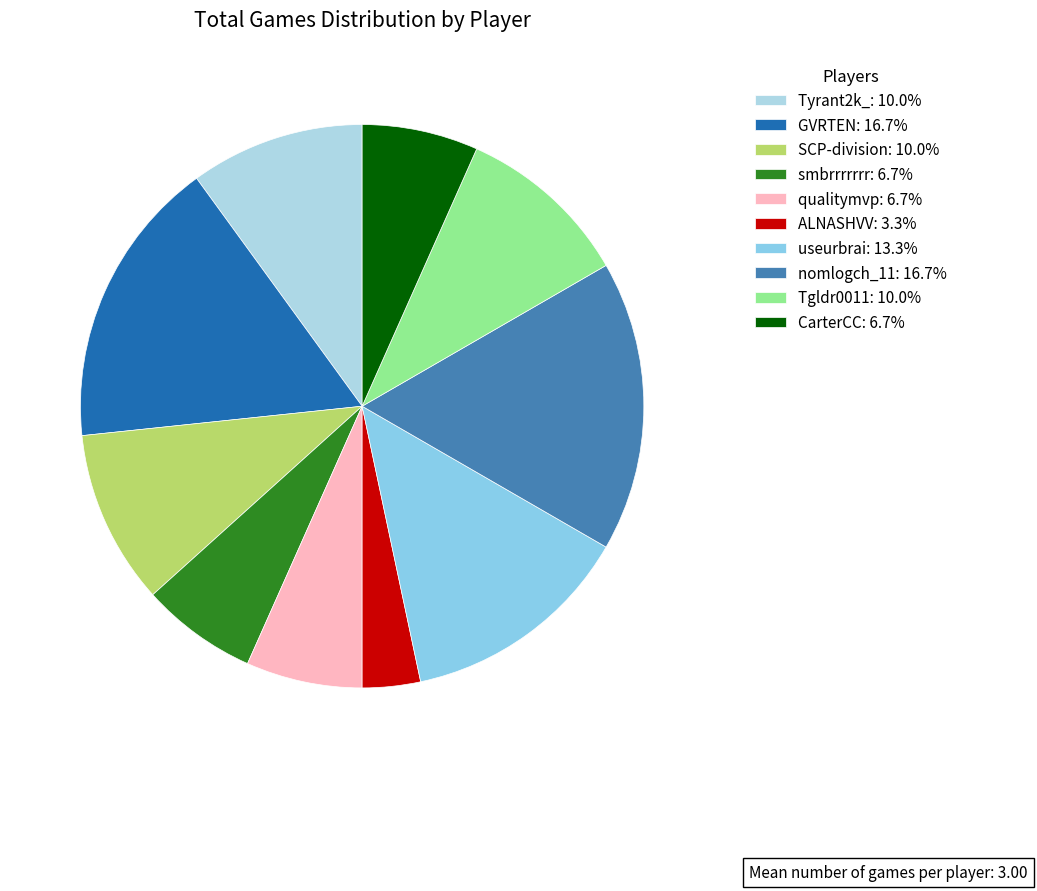

To the nearest percent, what portion does SCP-division represent?

10%